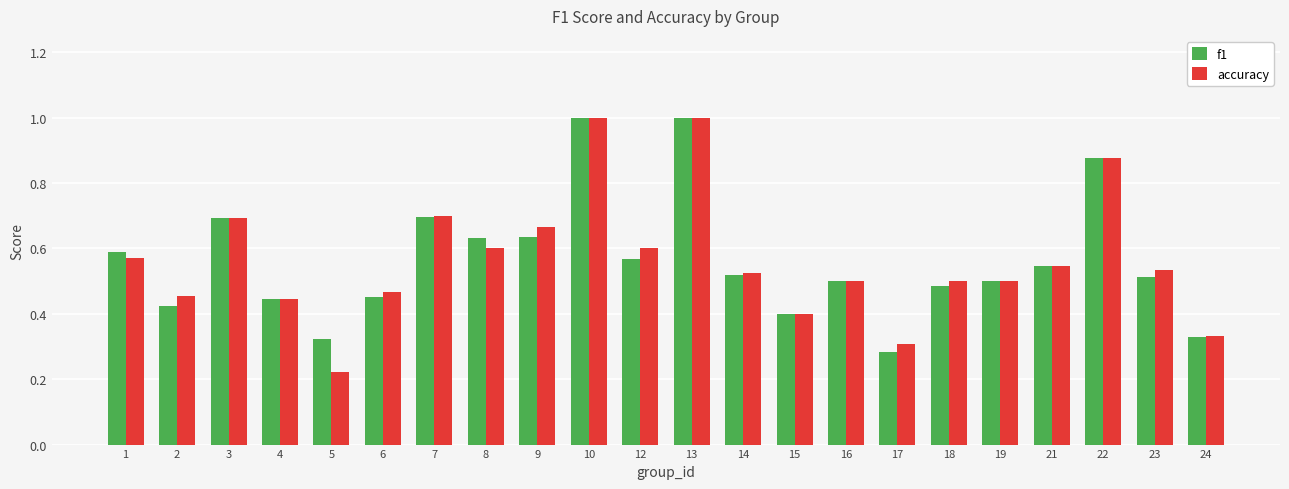

Which series has the widest spread of values?

accuracy